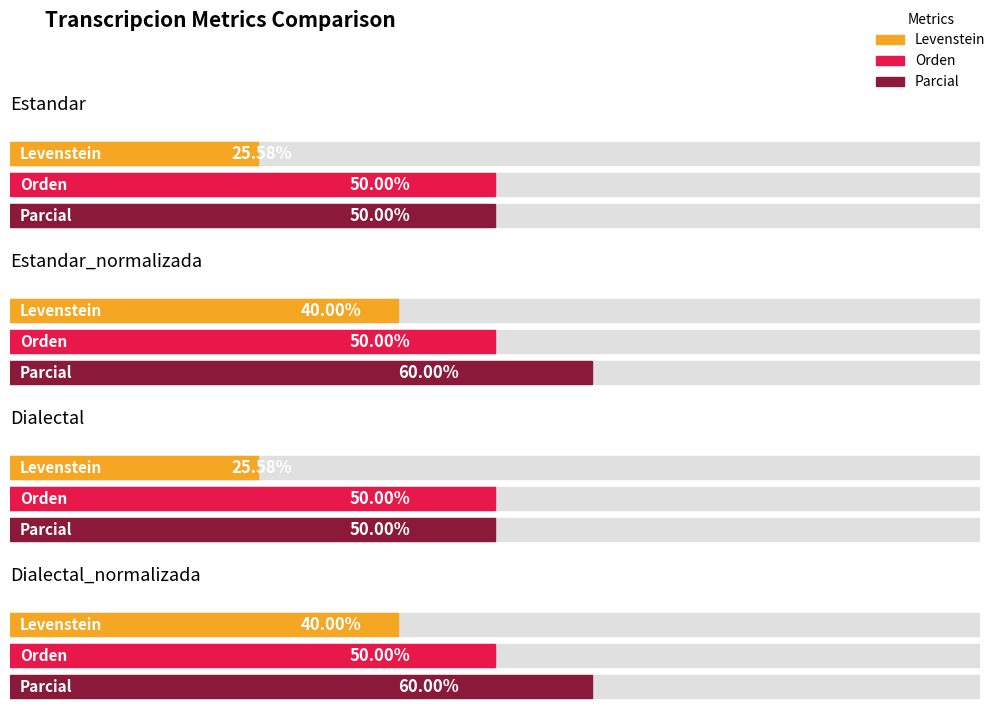

What is the difference between the highest and lowest values at Dialectal?

24.4